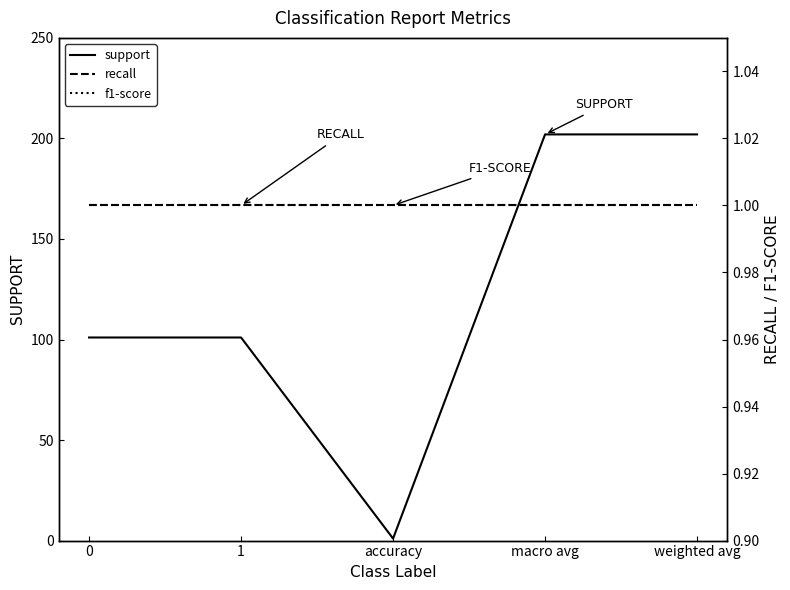

What is the value of the f1-score point at the 2nd from the left?

1